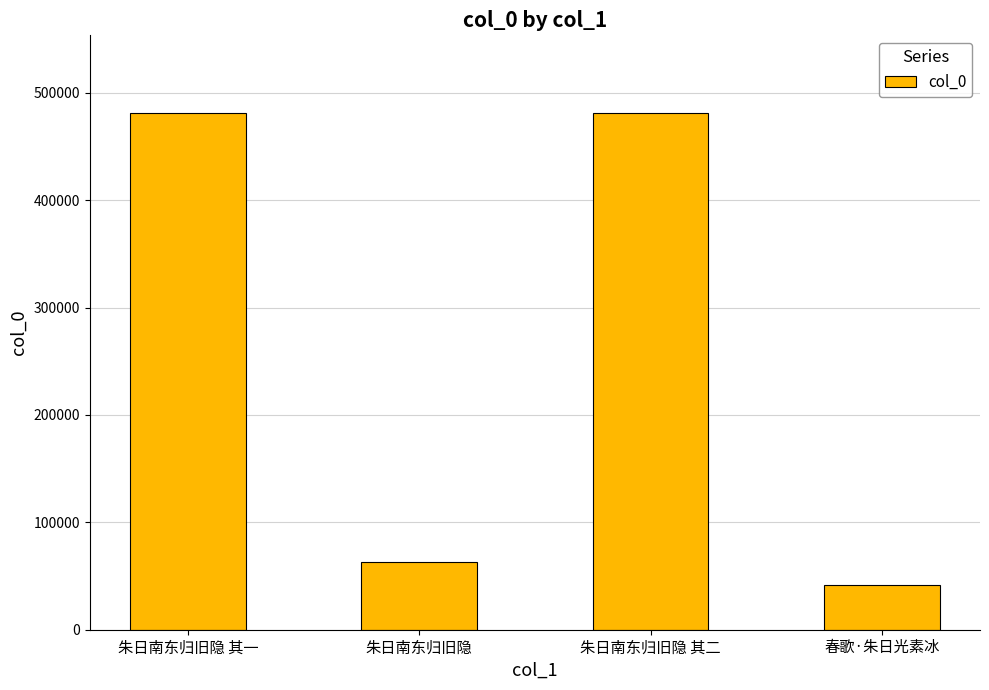

Which has a higher value, 春歌·朱日光素冰 or 朱日南东归旧隐?

朱日南东归旧隐